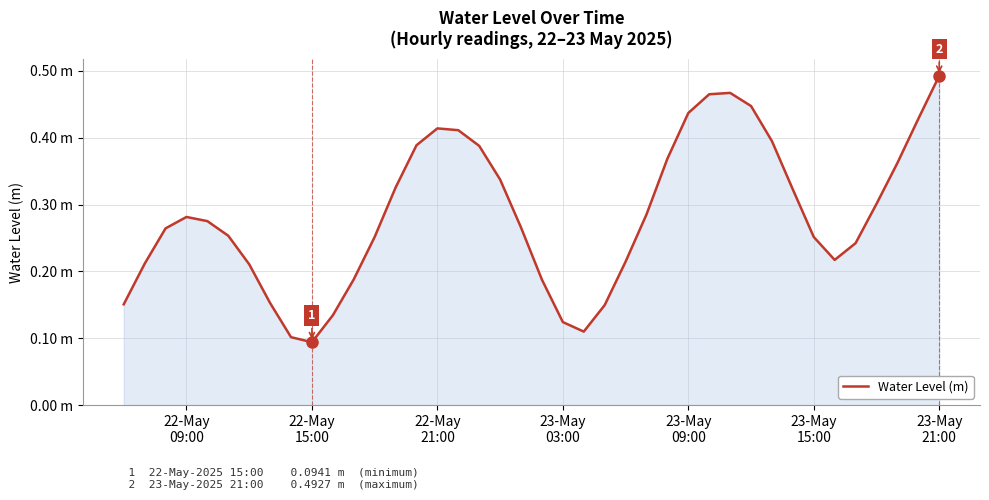

Does the chart display data point markers on the line(s)?

No